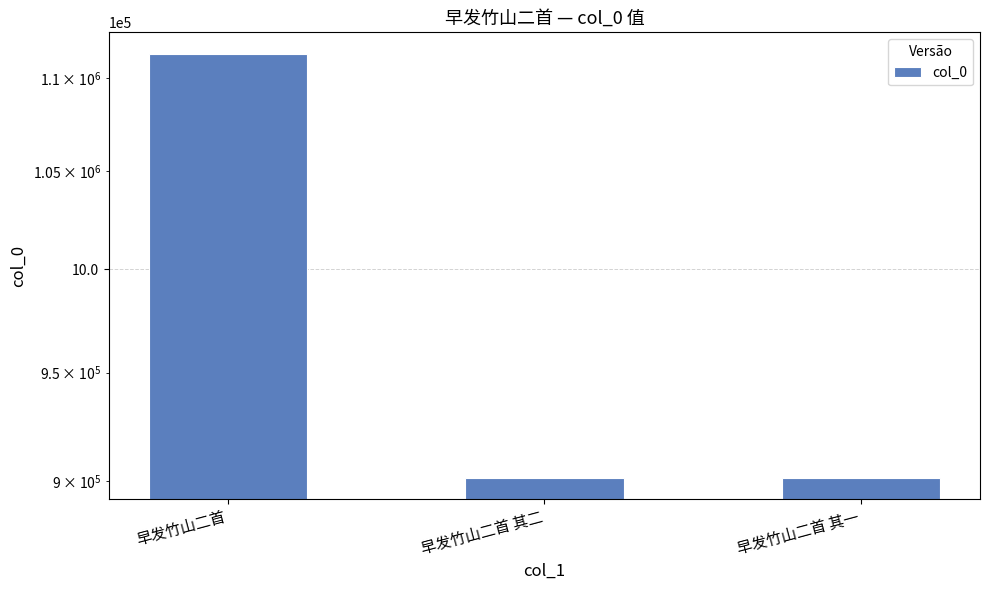

List the labels in order of value, largest first.

早发竹山二首, 早发竹山二首 其一, 早发竹山二首 其二